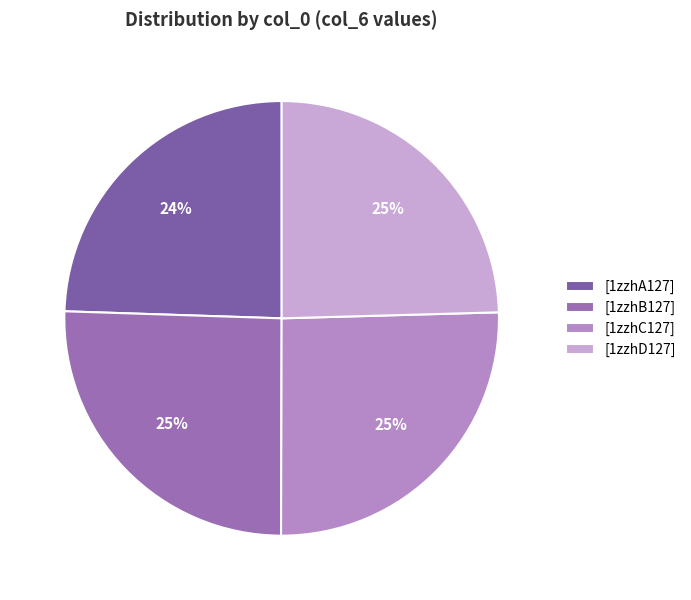

Count the number of slices in the pie.

4